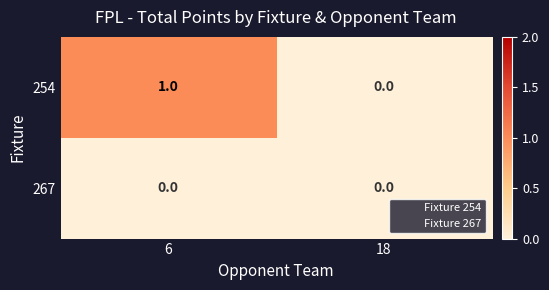

At 6, list the series in order from smallest to largest.

267, 254